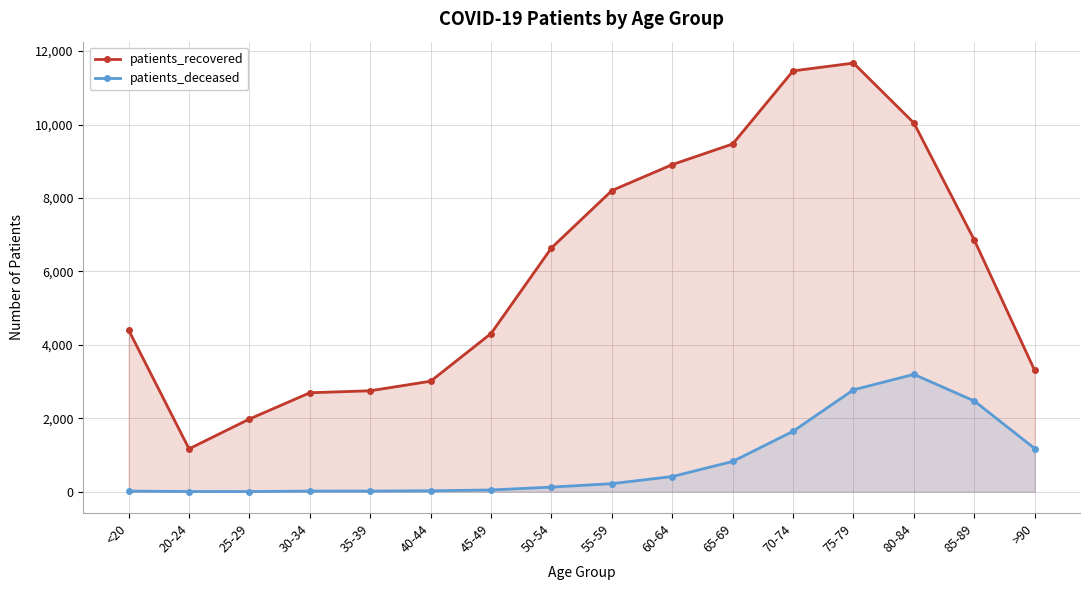

What is the greatest value displayed?

11674